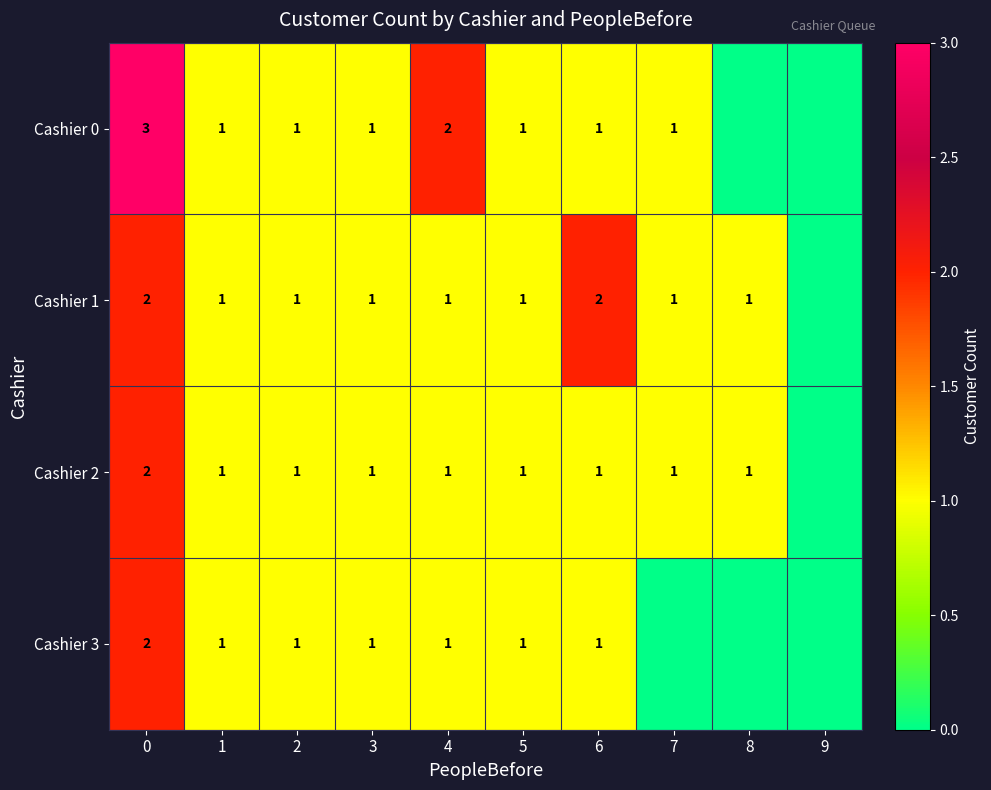

Which series changed the most between 3 and 4?

Cashier 0